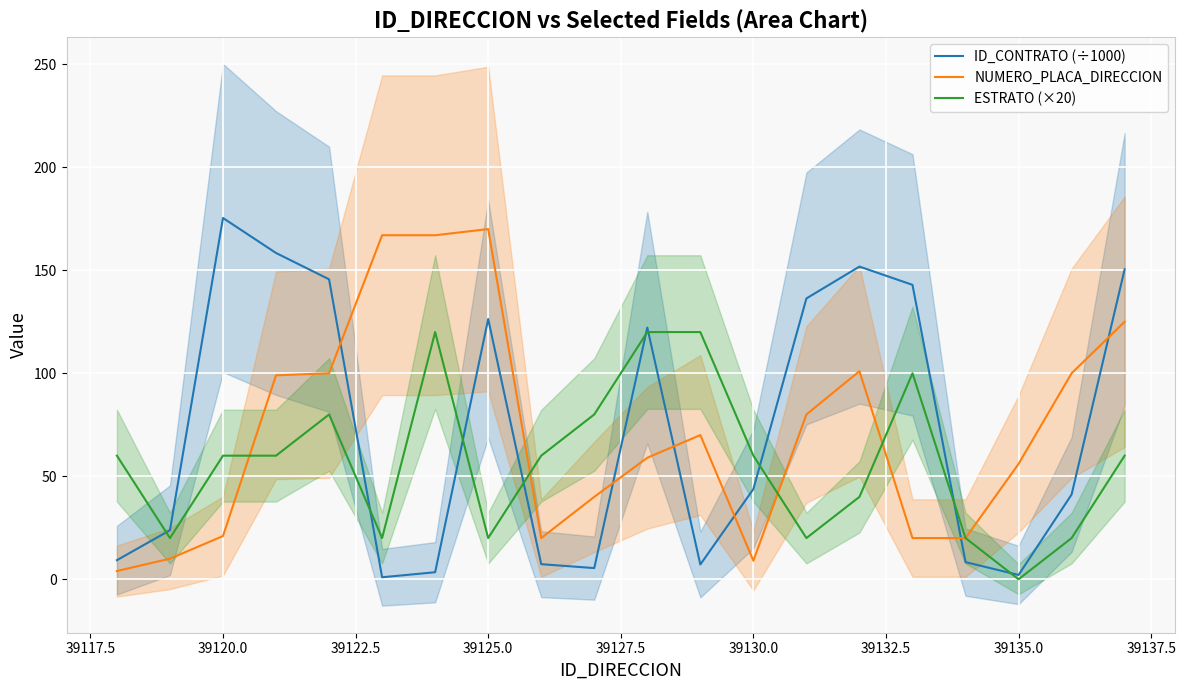

After their last crossing, which series has the higher values: ID_CONTRATO (÷1000) or NUMERO_PLACA_DIRECCION?

ID_CONTRATO (÷1000)